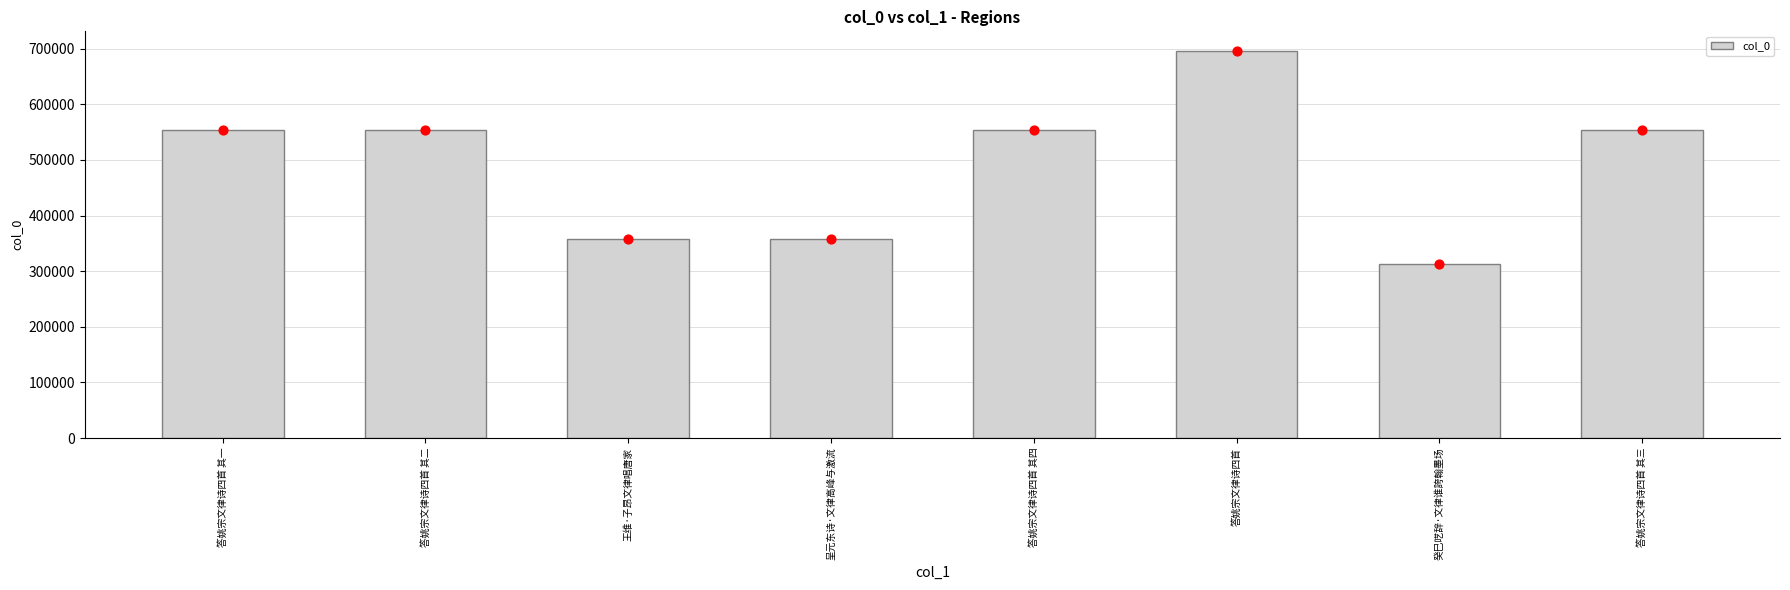

What is the ratio of the value at 答姚宗文律诗四首 其一 to the value at 答姚宗文律诗四首?

0.8